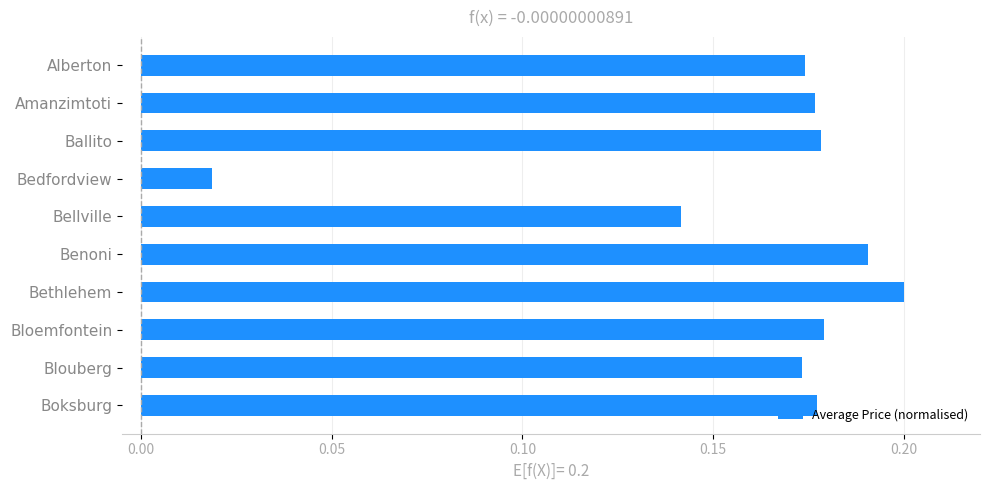

Does the chart contain any negative values?

No